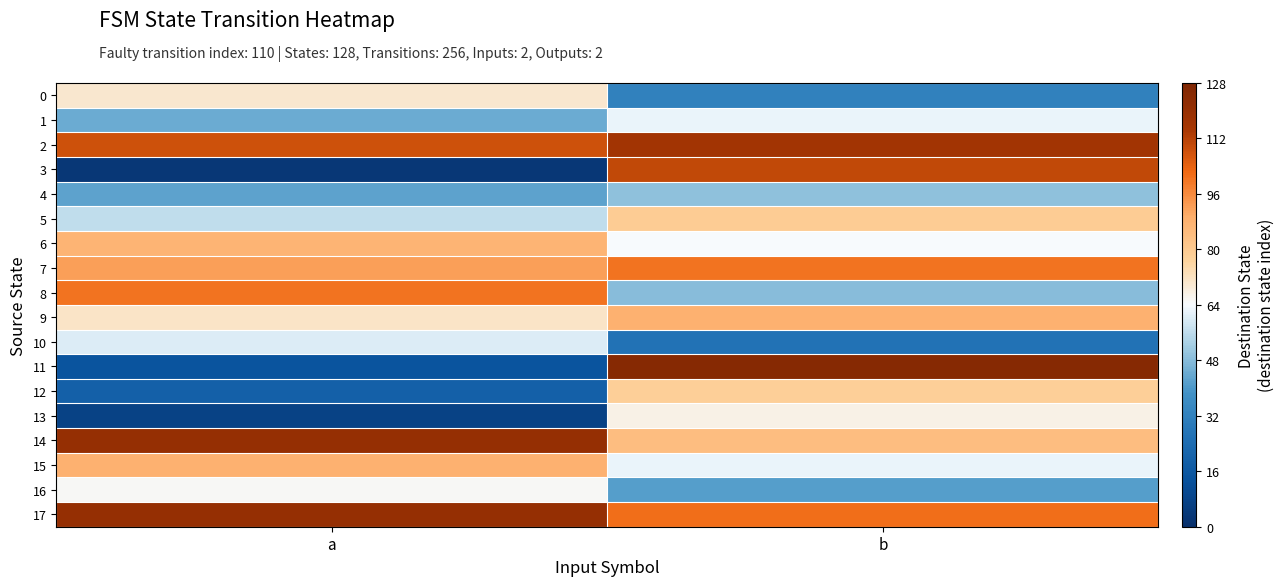

What is the total value across all series at a?

1166